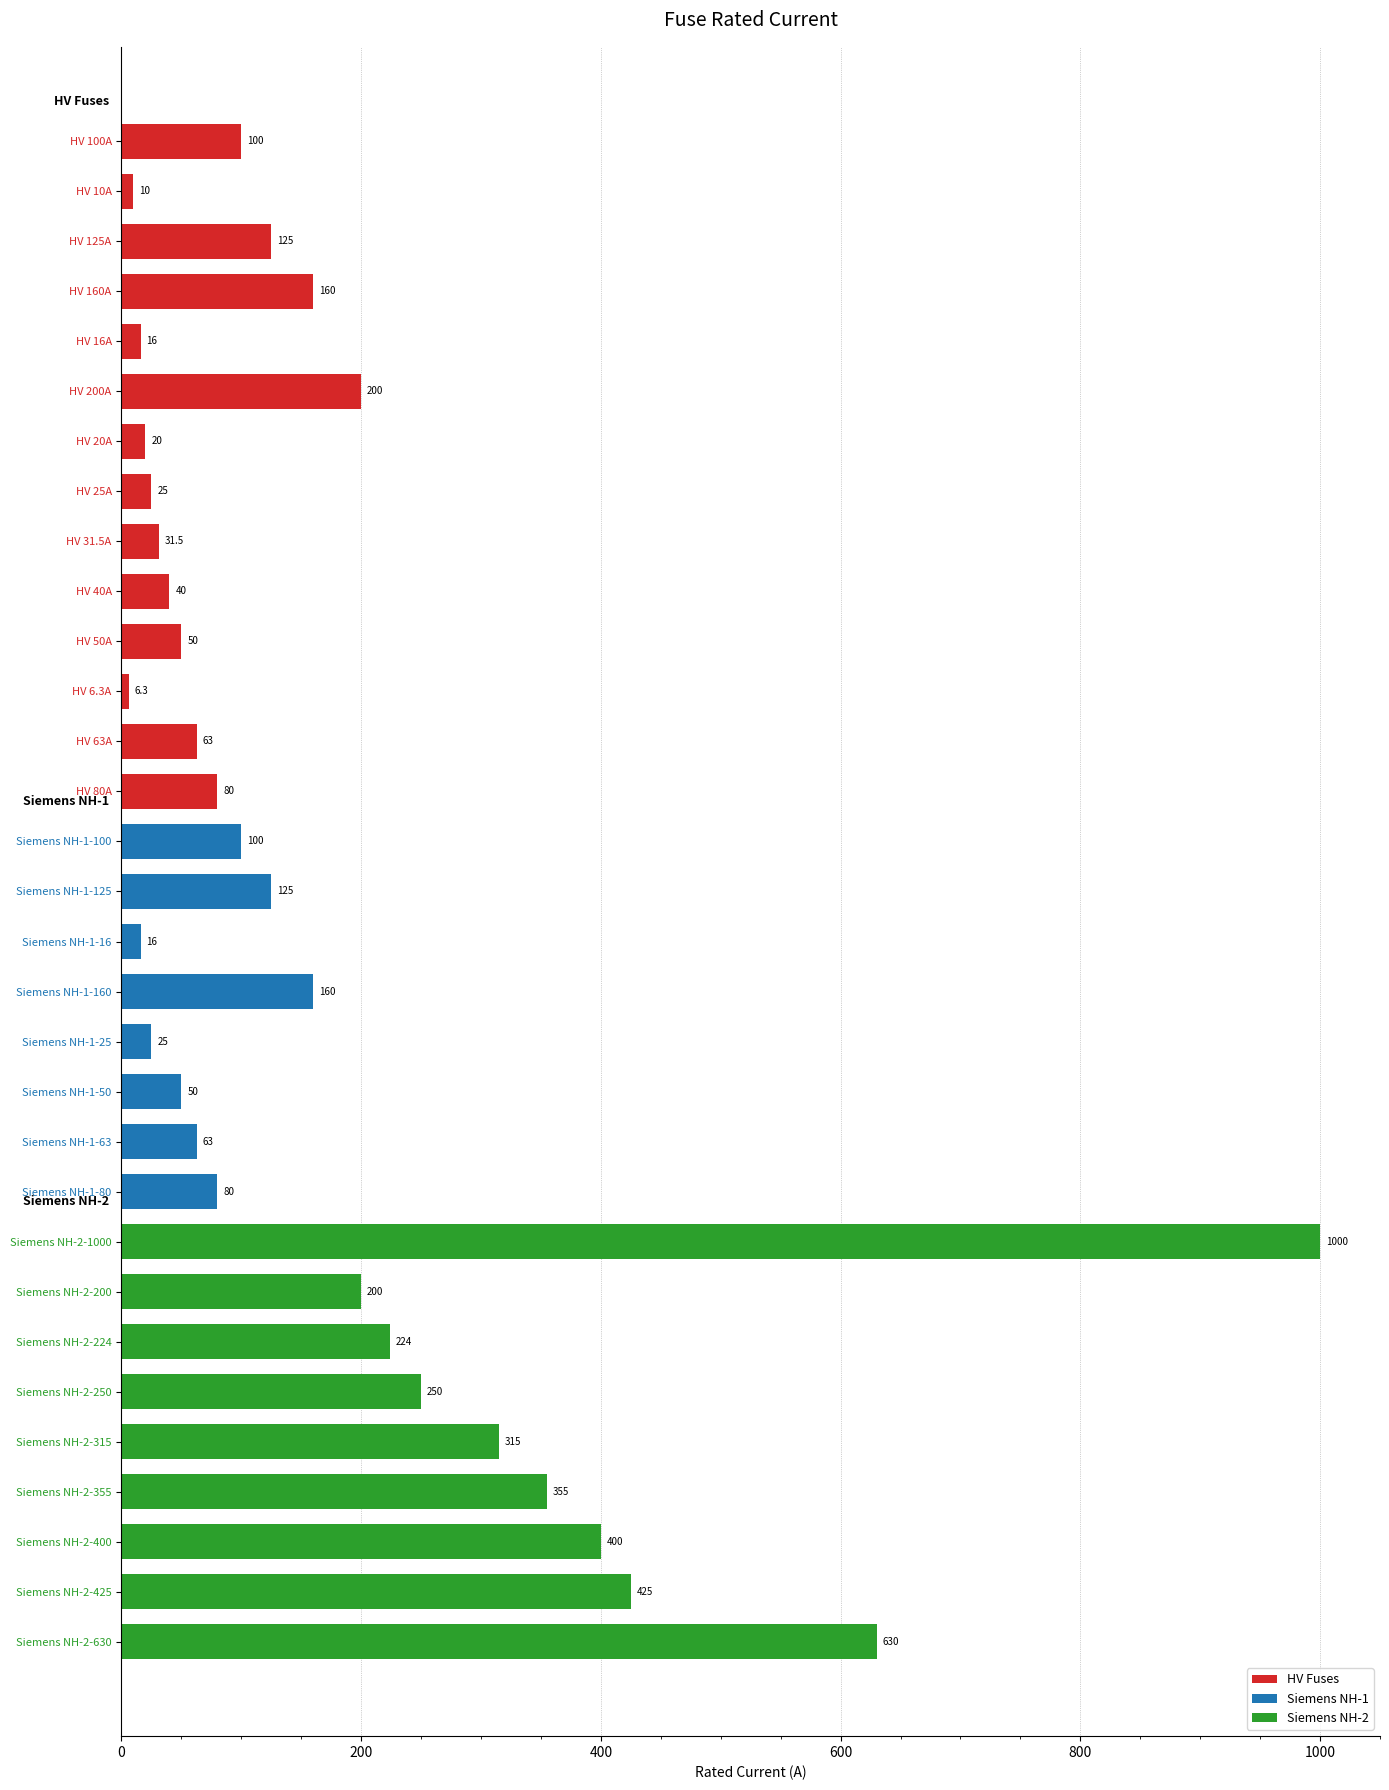

What is the label of the 24th bar from the top?

Siemens NH-2-200